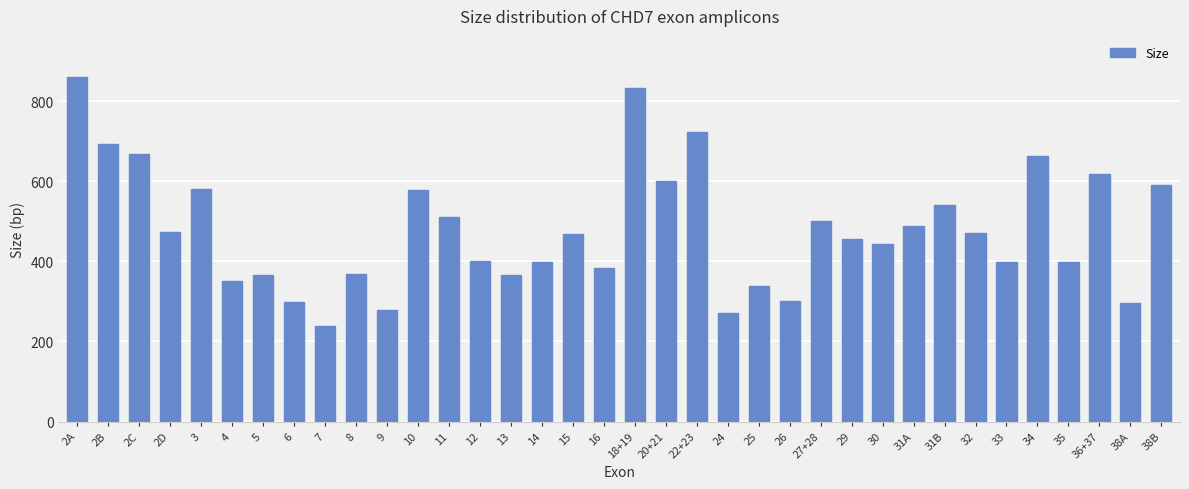

What is the smallest value displayed?

238